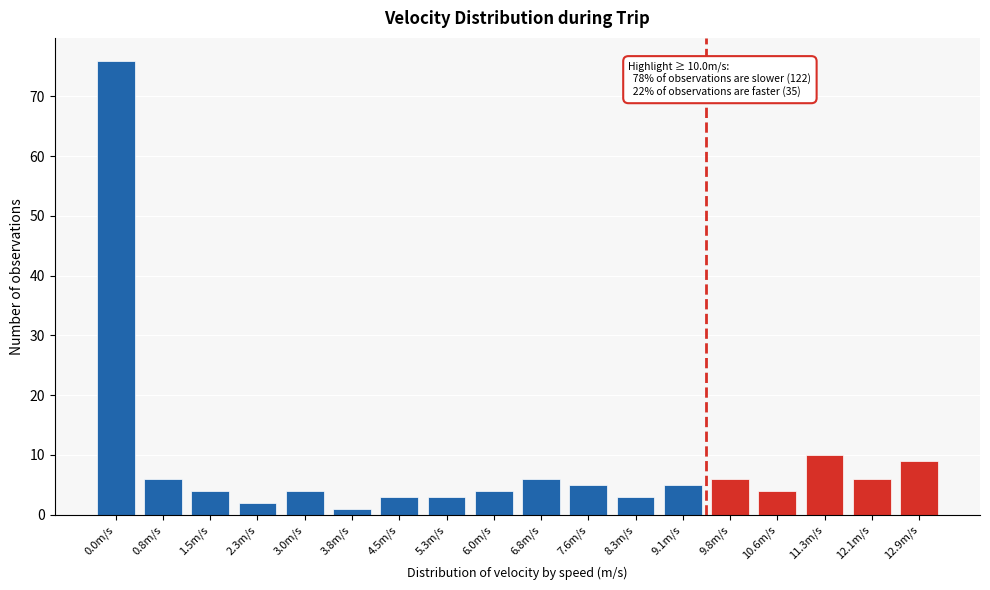

Reading right to left, list all the values displayed in this chart.

12.9m/s=9	12.1m/s=6	11.3m/s=10	10.6m/s=4	9.8m/s=6	9.1m/s=5	8.3m/s=3	7.6m/s=5	6.8m/s=6	6.0m/s=4	5.3m/s=3	4.5m/s=3	3.8m/s=1	3.0m/s=4	2.3m/s=2	1.5m/s=4	0.8m/s=6	0.0m/s=76